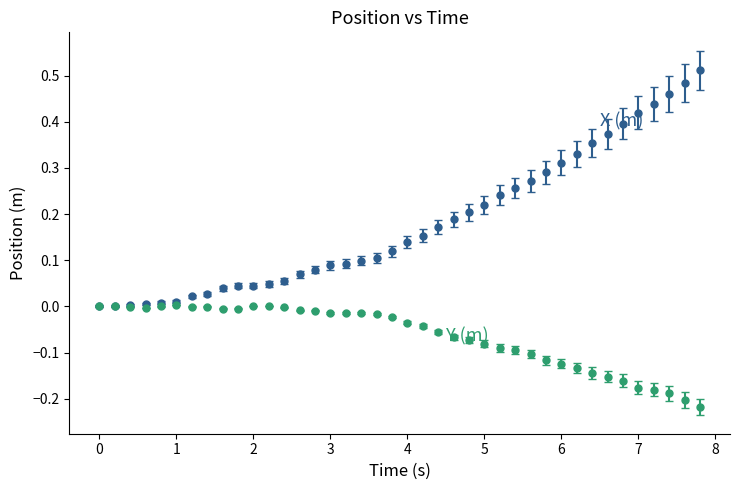

How many lines are shown in the chart?

2